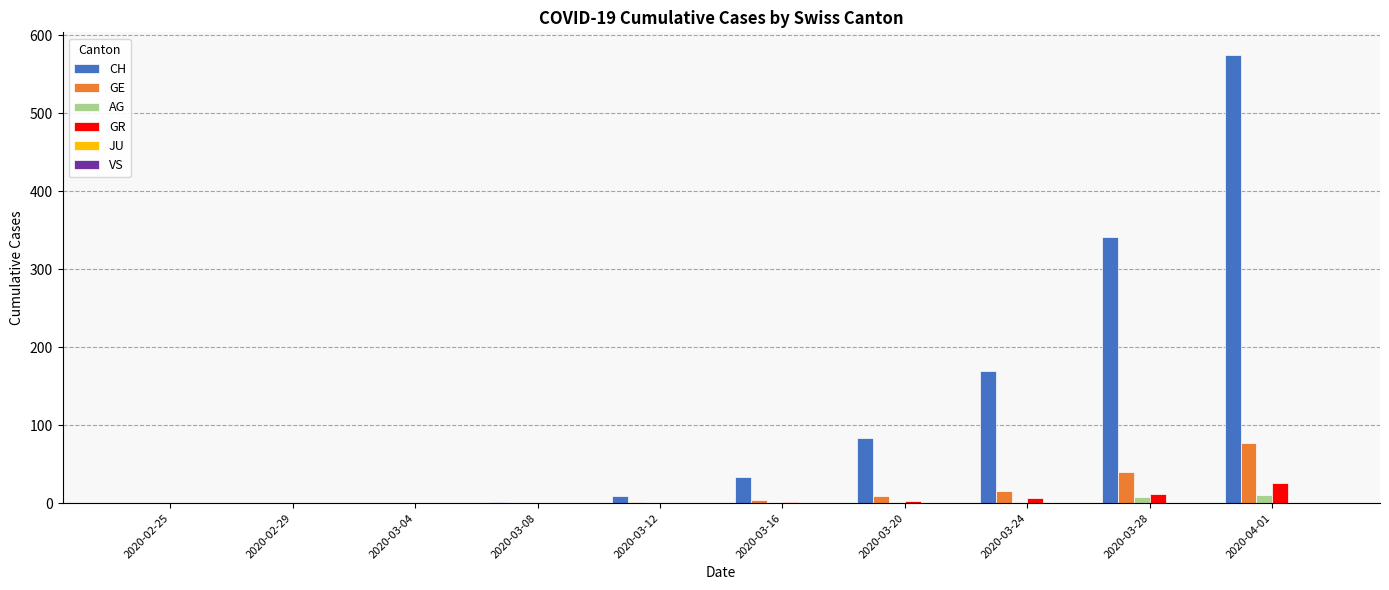

Which series has the largest total across all categories?

CH